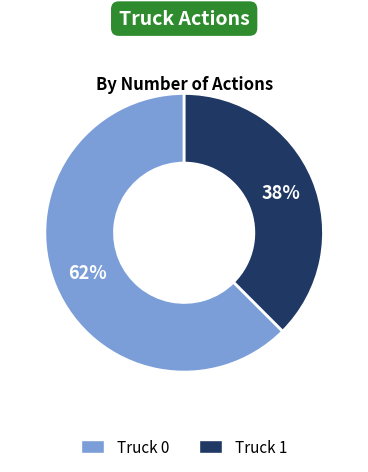

To the nearest percent, what portion does Truck 1 represent?

38%